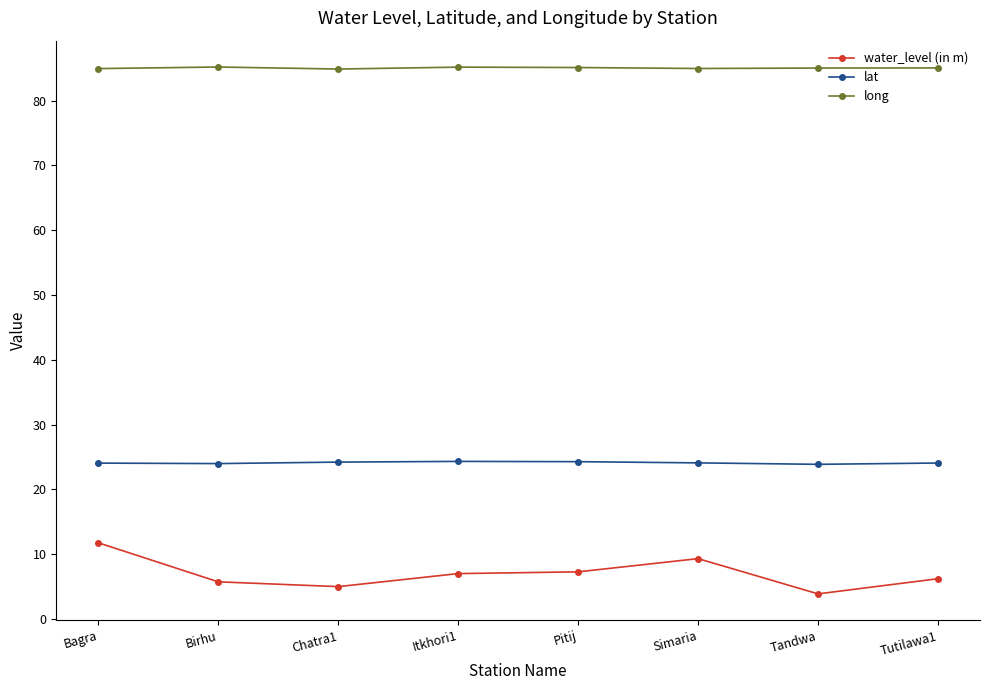

True or false: lat and water_level (in m) cross at least once.

False